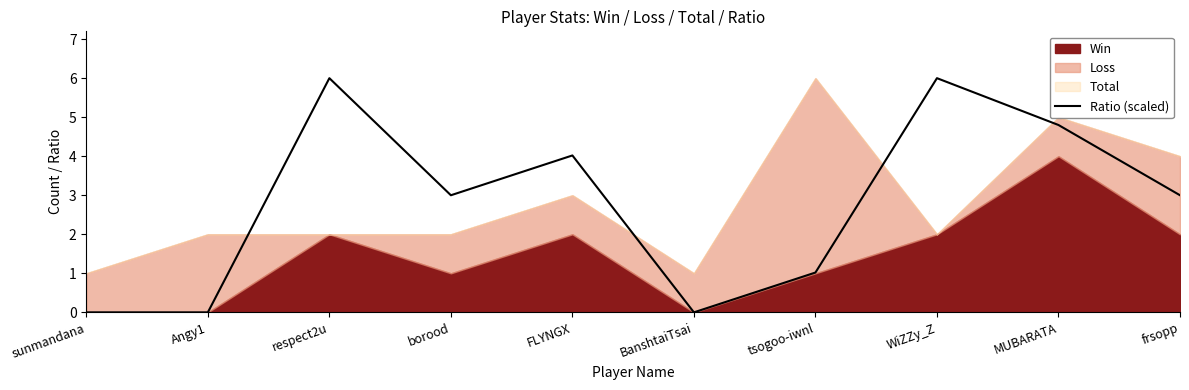

What position from the right is respect2u?

8